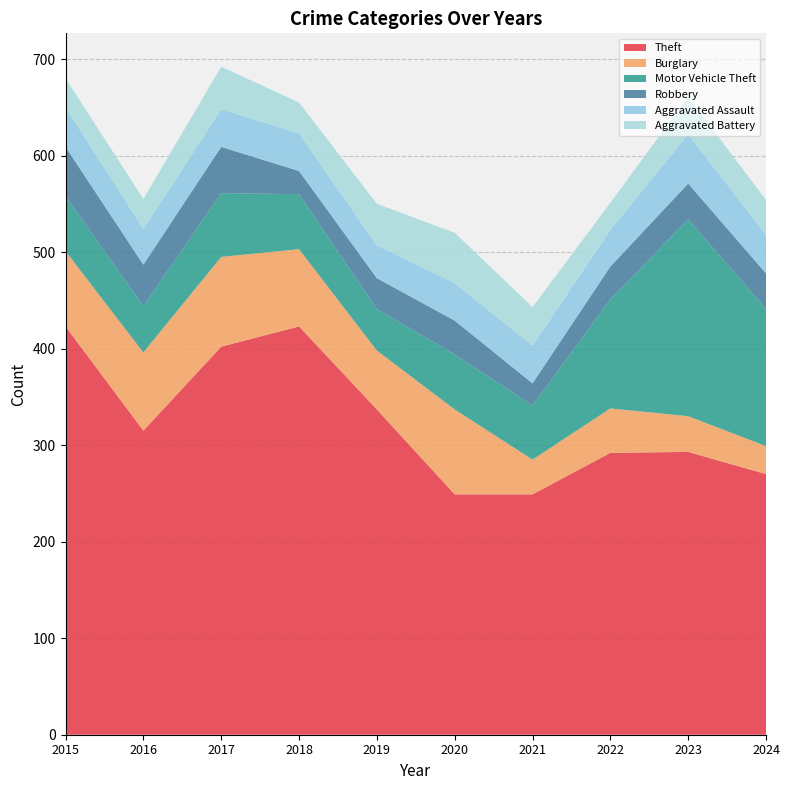

Reading left to right, what are all the values shown in this chart?

Theft: 2015=423	2016=315	2017=402	2018=423	2019=337	2020=249	2021=249	2022=292	2023=293	2024=270
Burglary: 2015=78	2016=81	2017=93	2018=80	2019=61	2020=88	2021=36	2022=46	2023=37	2024=29
Motor Vehicle Theft: 2015=57	2016=48	2017=66	2018=57	2019=43	2020=57	2021=56	2022=113	2023=204	2024=142
Robbery: 2015=51	2016=43	2017=48	2018=24	2019=32	2020=35	2021=23	2022=34	2023=37	2024=37
Aggravated Assault: 2015=41	2016=37	2017=39	2018=39	2019=34	2020=39	2021=39	2022=38	2023=51	2024=40
Aggravated Battery: 2015=30	2016=31	2017=44	2018=32	2019=43	2020=52	2021=40	2022=28	2023=39	2024=36